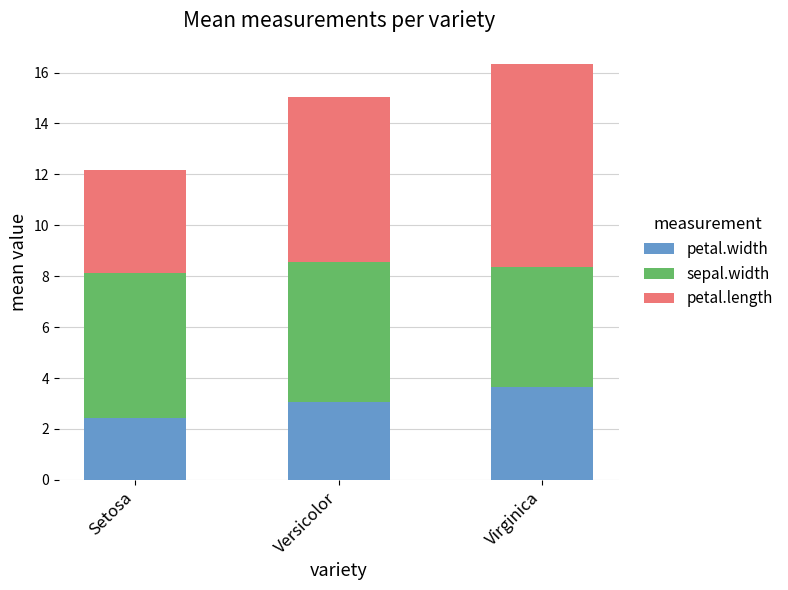

Are the bars grouped side by side (vs. stacked)?

No